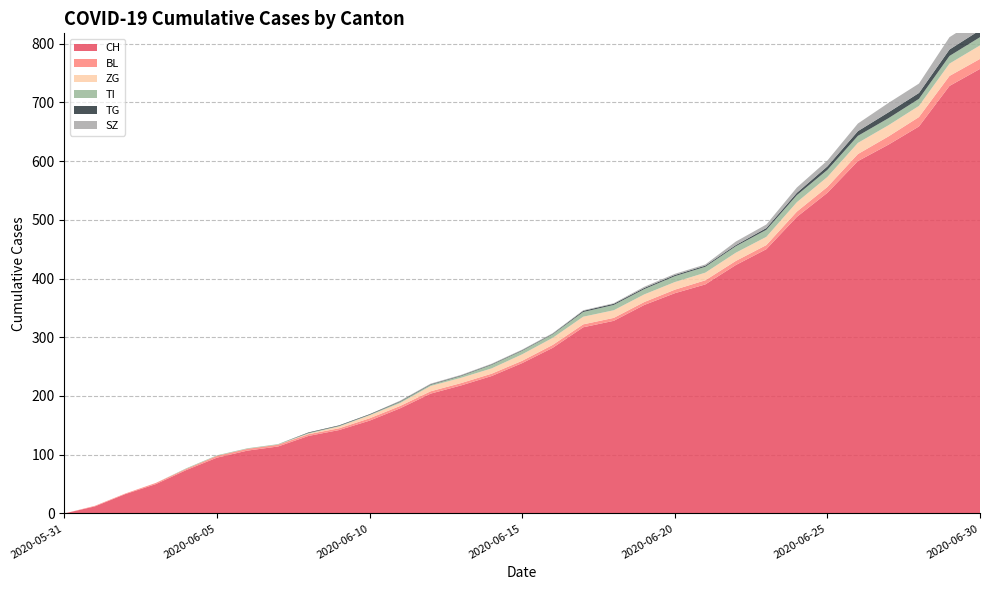

Reading left to right, list all the values displayed in this chart.

CH: 0	12	33	50	74	95	107	114	132	142	158	179	204	218	234	256	282	317	328	355	375	390	423	450	505	546	600	628	659	728	757
BL: 0	1	1	2	2	3	3	3	3	3	4	4	4	4	4	4	5	5	5	5	6	7	7	7	9	10	12	14	16	17	17
ZG: 0	0	0	0	0	0	0	0	1	3	5	5	9	9	9	11	12	13	13	13	13	13	14	14	16	17	19	19	19	21	23
TI: 0	0	0	0	1	1	1	1	1	1	1	2	2	3	6	6	6	8	9	9	10	10	11	12	12	12	12	12	12	13	14
TG: 0	0	0	0	0	0	0	0	1	1	1	1	1	1	1	1	1	2	2	2	2	2	2	3	4	6	8	10	10	11	12
SZ: 0	0	0	0	0	0	0	0	0	0	0	1	1	1	1	1	1	1	1	2	2	2	6	6	9	10	13	16	16	21	21